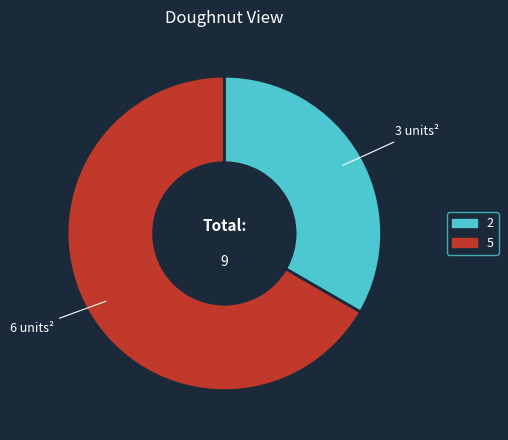

Does any single category account for the majority?

Yes